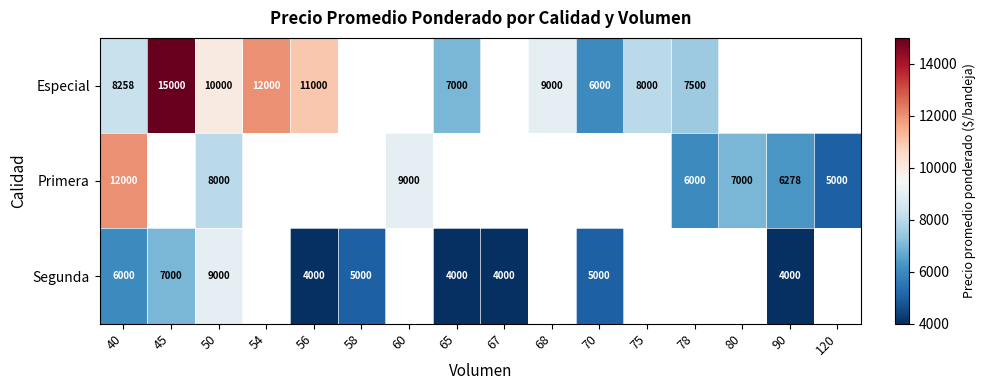

Is it true that Segunda equals 2070 at 45?

False